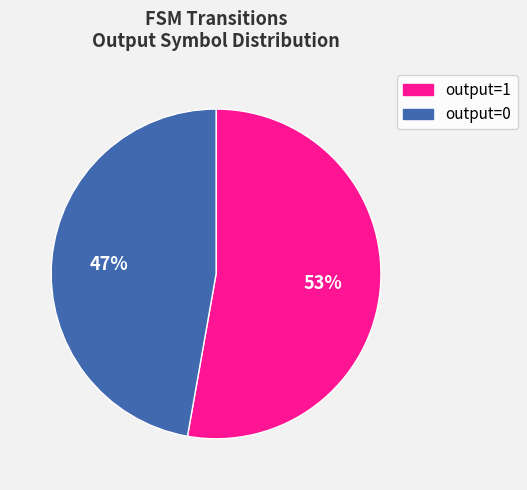

To the nearest percent, what is the average slice percentage?

50%